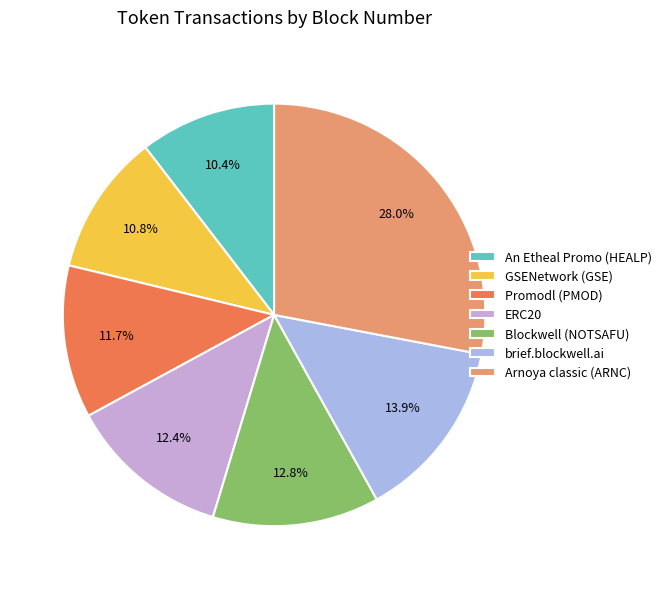

Is it true that Arnoya classic (ARNC) is 28% of the pie?

True